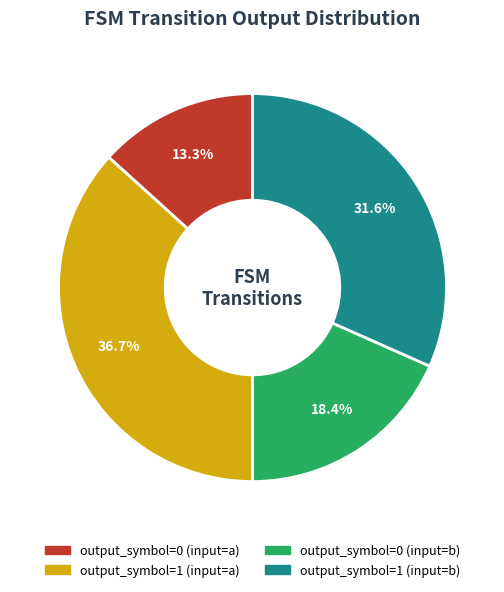

Count the number of slices in the pie.

4